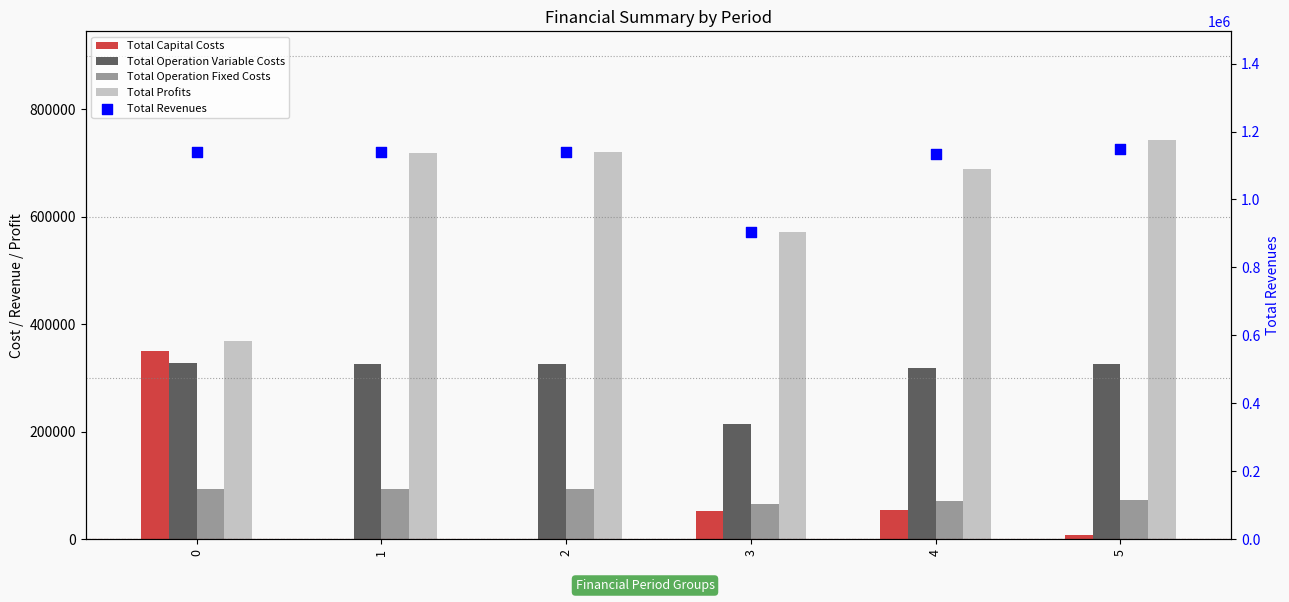

What is the total value across all series at 0?

2279834.2